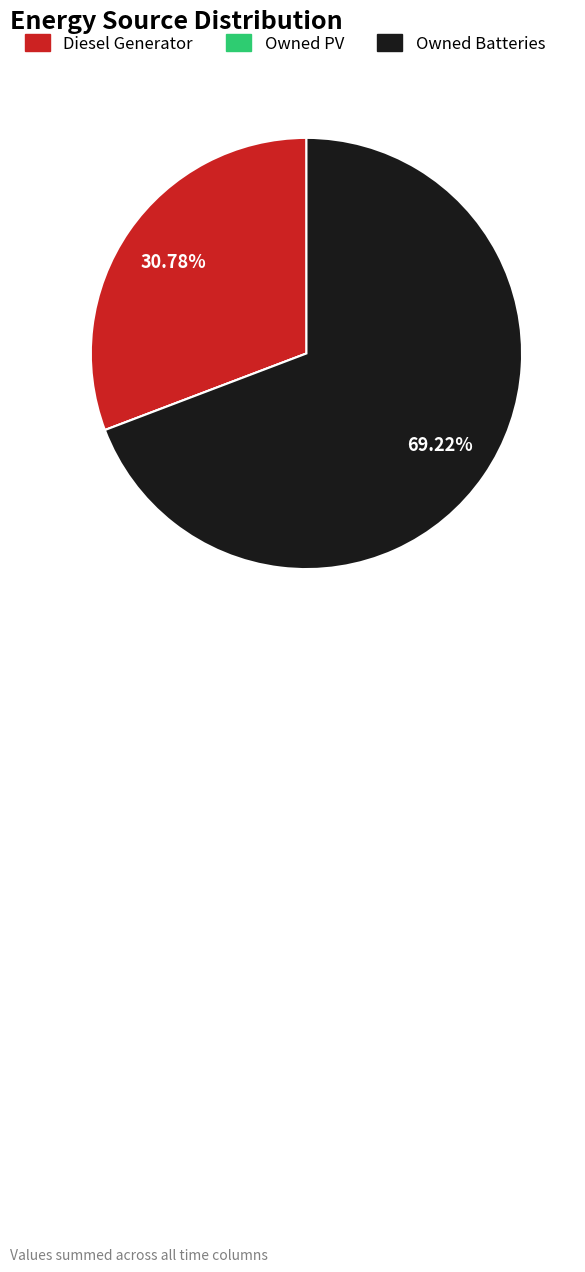

Is there a majority slice in this chart?

Yes